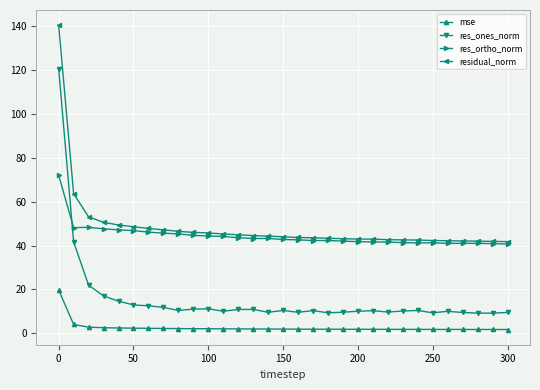

List the series in order of their peak value, highest first.

residual_norm, res_ones_norm, res_ortho_norm, mse